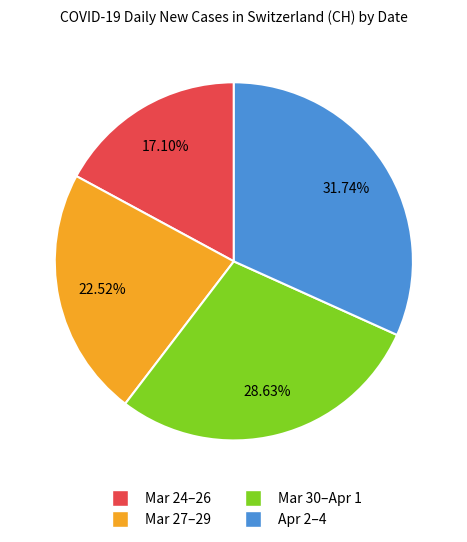

Rank the categories by value from lowest to highest.

Mar 24–26, Mar 27–29, Mar 30–Apr 1, Apr 2–4